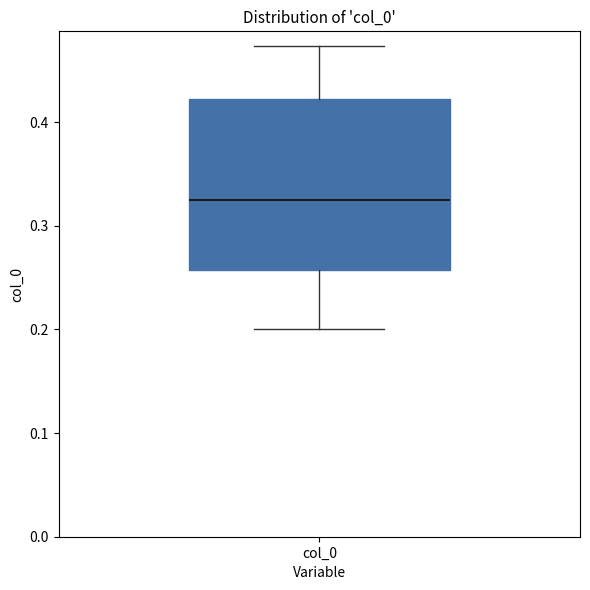

Where does the upper whisker of the box for col_0 end on the y-axis? The values are not printed on the chart, so give them approximately, as read against the axis.

0.47